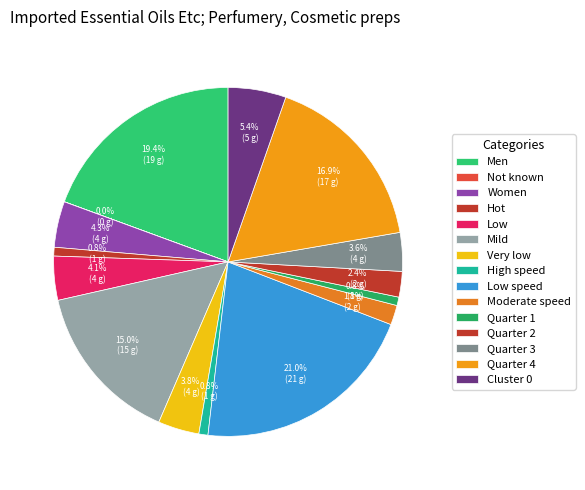

Which category has the biggest portion of the pie?

Low speed